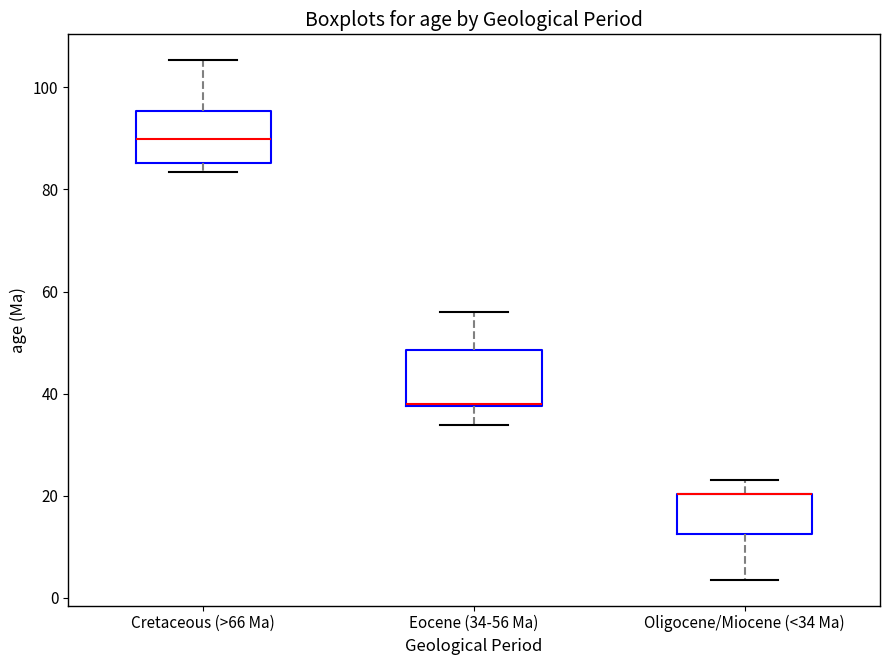

Reading left to right, read every box against the y-axis: the position of its median line, the range the box covers, and the ends of its whiskers. The values are not printed on the chart, so give them approximately, as read against the axis.

Cretaceous (>66 Ma): median 90, box 86 to 96, whiskers 84 to 106
Eocene (34-56 Ma): median 38 (drawn on the box's lower edge), box 38 to 48, whiskers 34 to 56
Oligocene/Miocene (<34 Ma): median 20 (drawn on the box's upper edge), box 12 to 20, whiskers 4 to 24